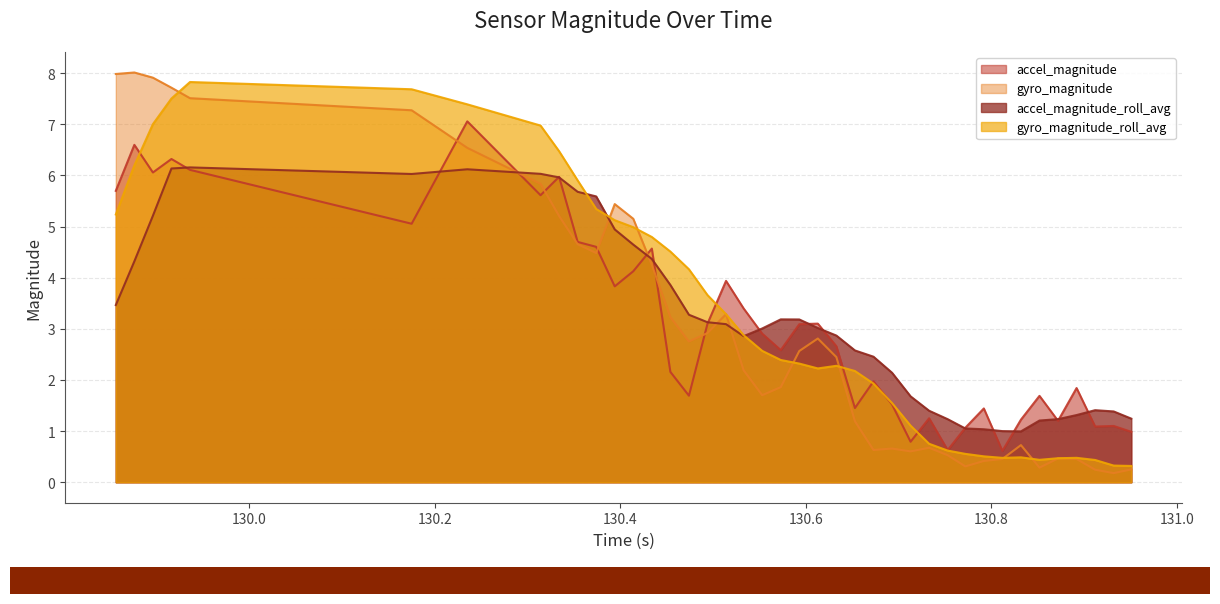

What is the lowest value of the accel_magnitude series?

0.6